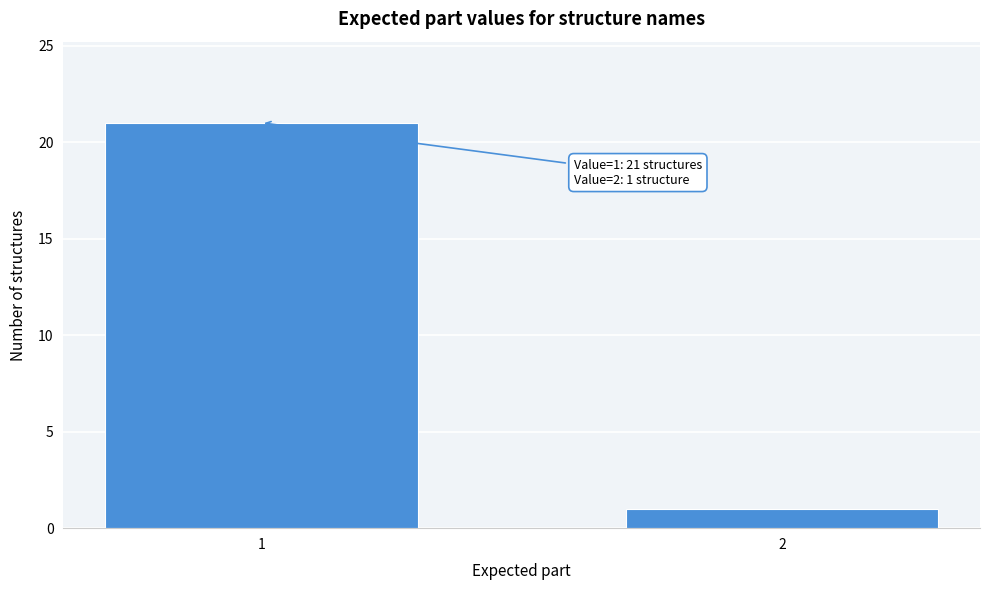

Reading left to right, list all the values displayed in this chart.

1=21	2=1